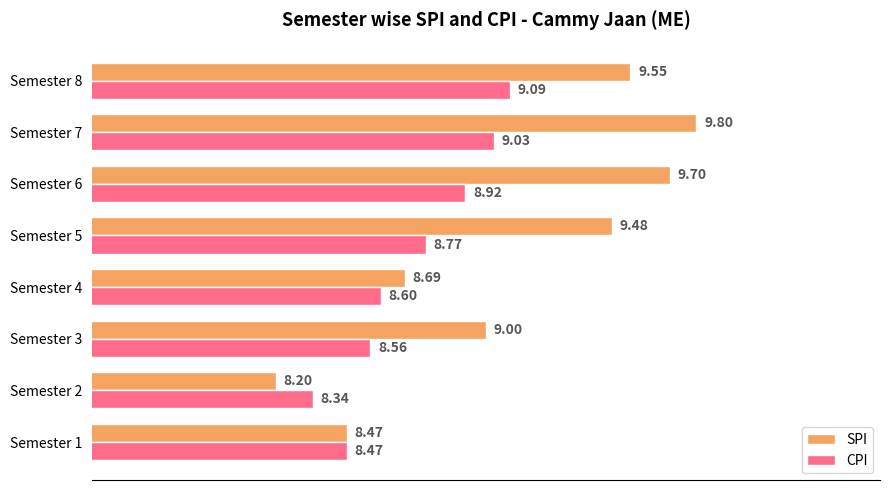

How many categories are shown in the chart?

8